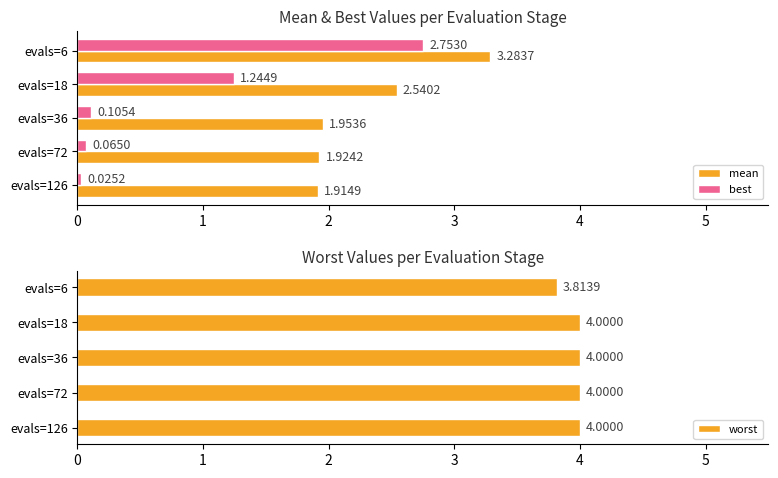

Are the bars horizontal?

Yes